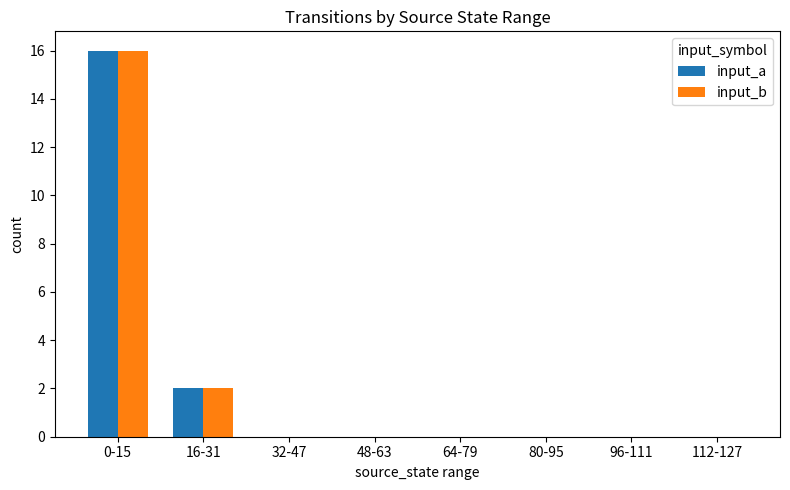

Reading right to left, transcribe all the data shown in this chart.

input_a: 0	0	0	0	0	0	2	16
input_b: 0	0	0	0	0	0	2	16